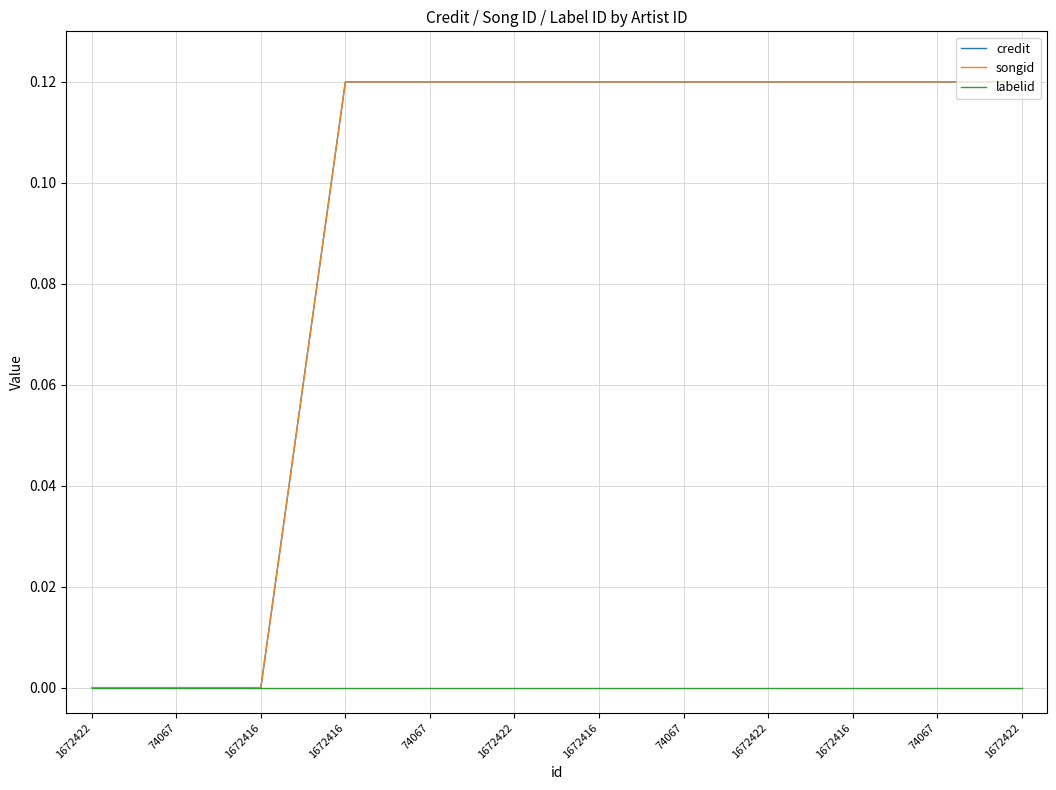

Is it true that credit equals 0.1 at 74067?

True